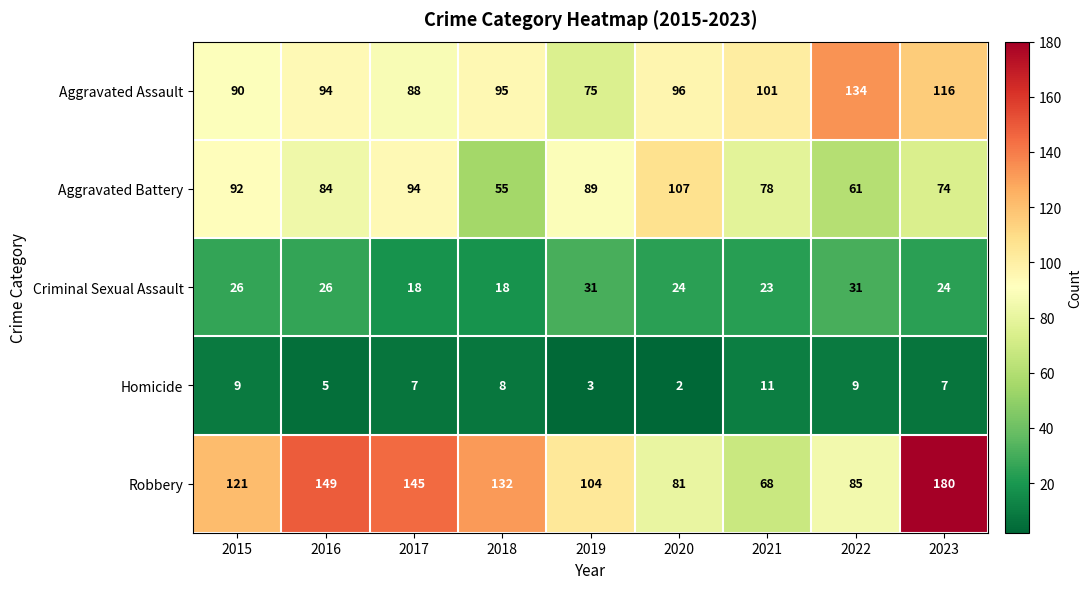

Rank the series by their average value, from lowest to highest.

Homicide, Criminal Sexual Assault, Aggravated Battery, Aggravated Assault, Robbery